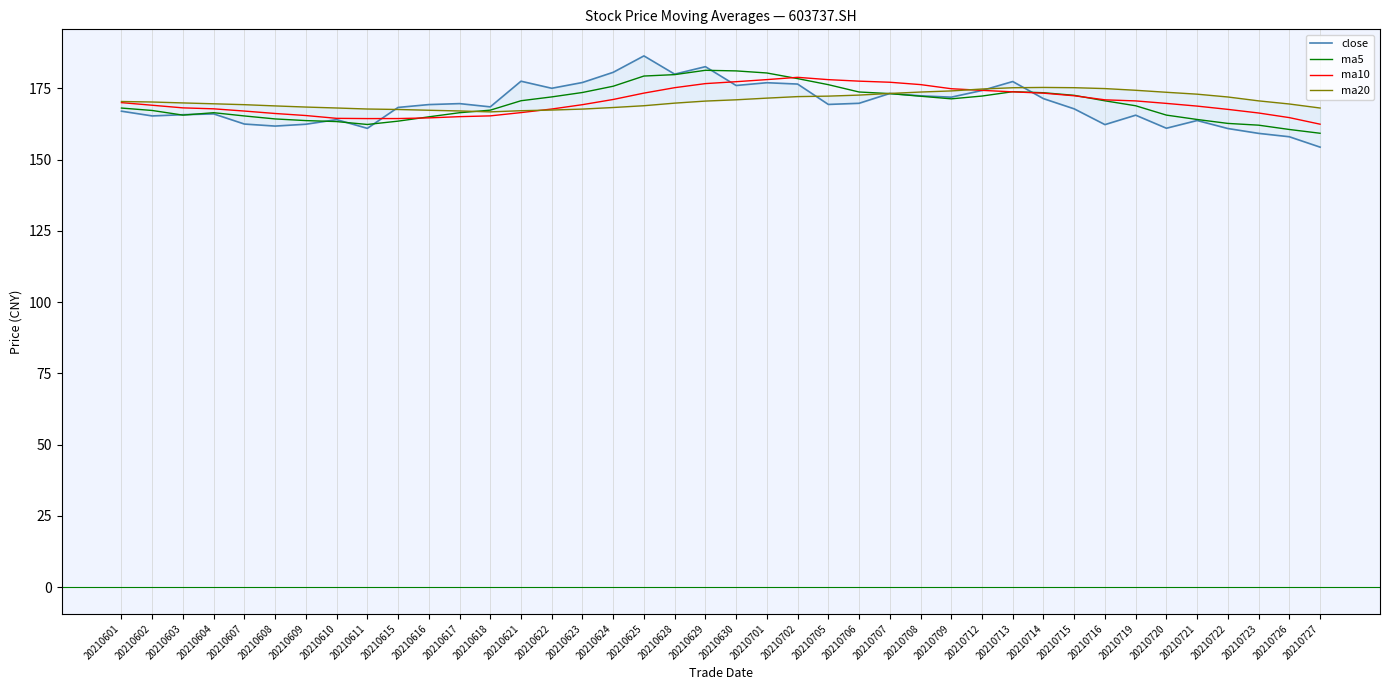

At which label does ma10 reach its peak?

20210702